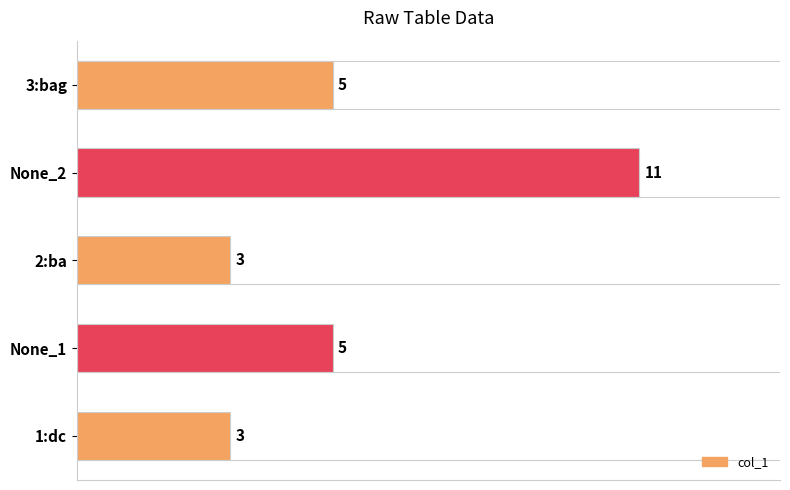

True or false: the data shows 1 at 1:dc.

False